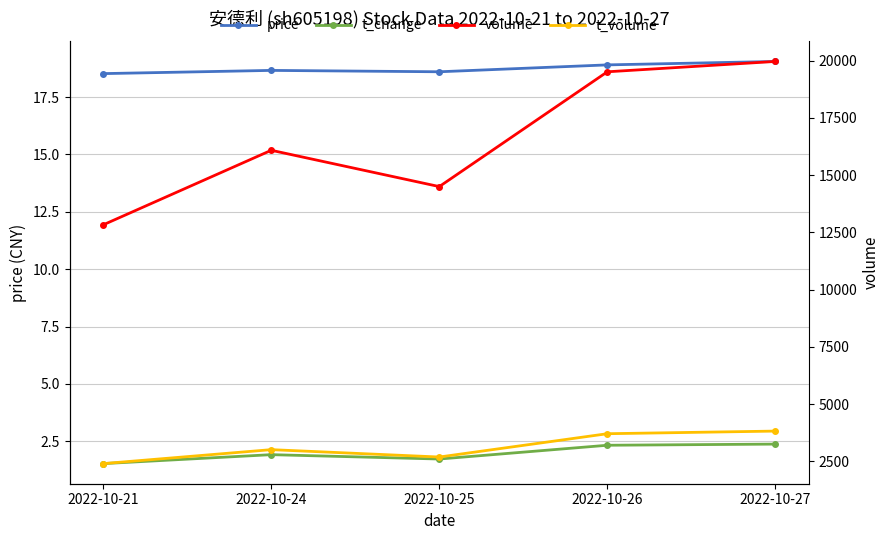

True or false: price has a value of 27.9 at 2022-10-21.

False